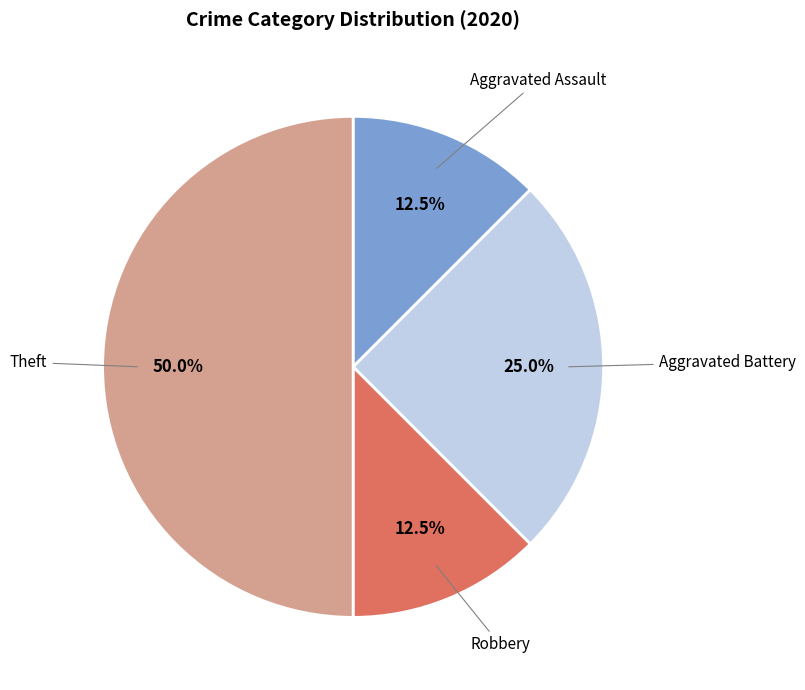

Approximately how many times larger is the value at Robbery compared to Aggravated Assault?

1.0